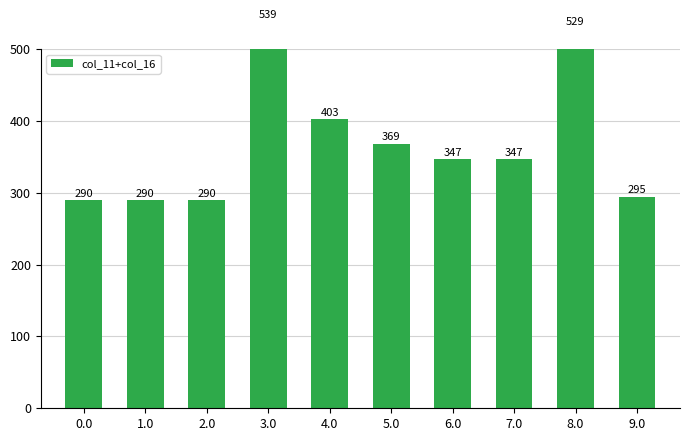

What is the label of the 3rd bar from the left?

2.0